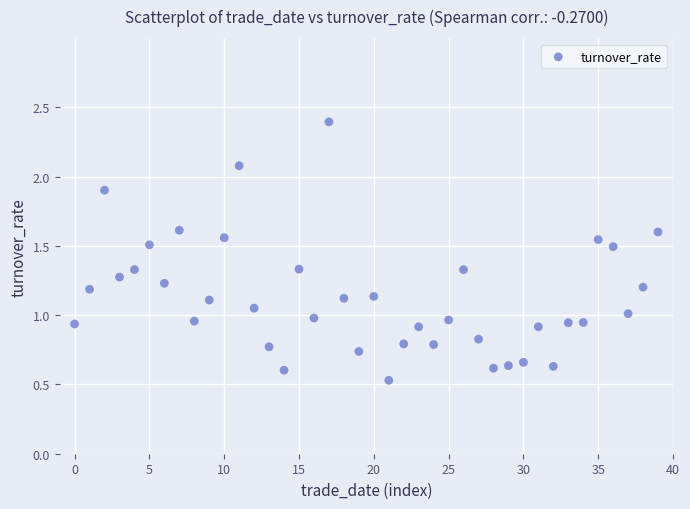

What is the range of Y values (max minus min)?

1.9